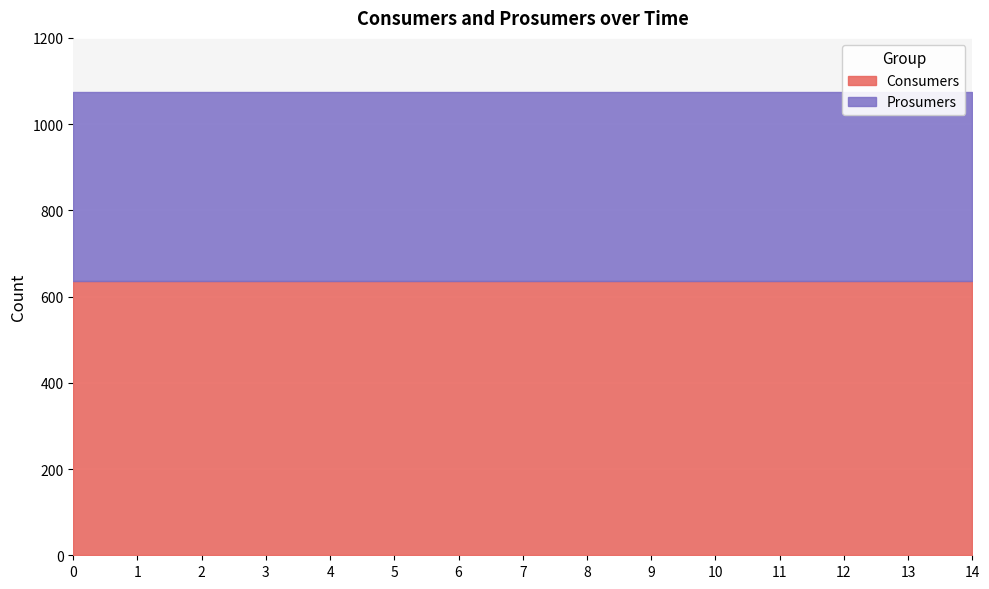

Is it true that Prosumers equals 196 at 9?

False